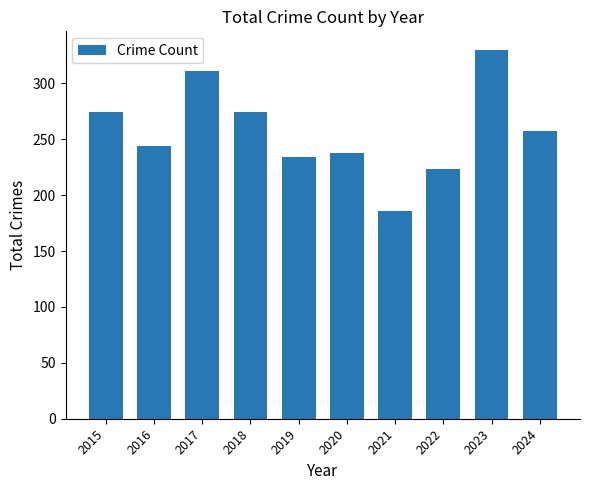

What is the difference between the second highest and second lowest values?

88